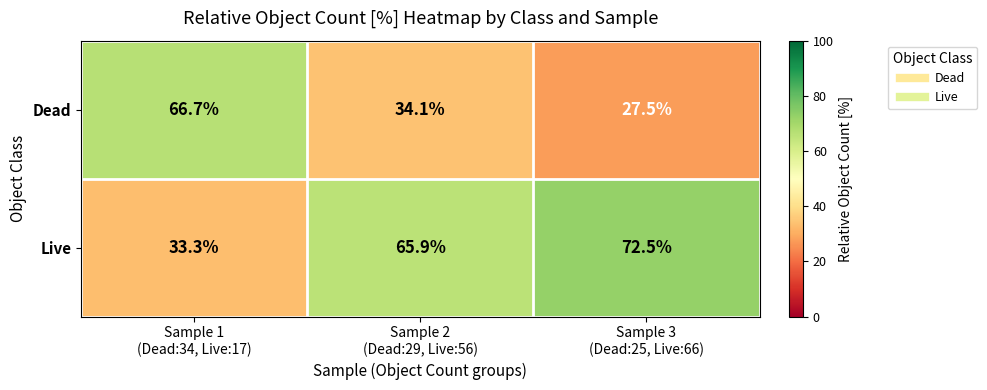

List the series in order of their peak value, lowest first.

Dead, Live